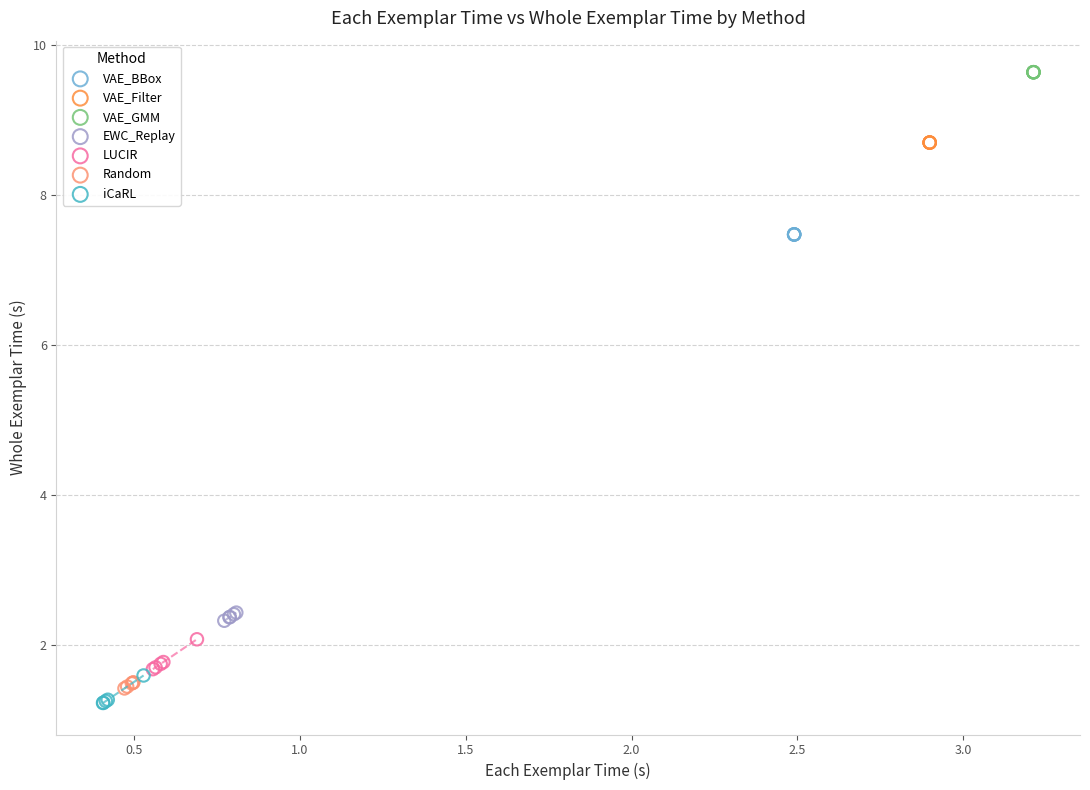

Which series reaches the maximum Y coordinate?

VAE_GMM